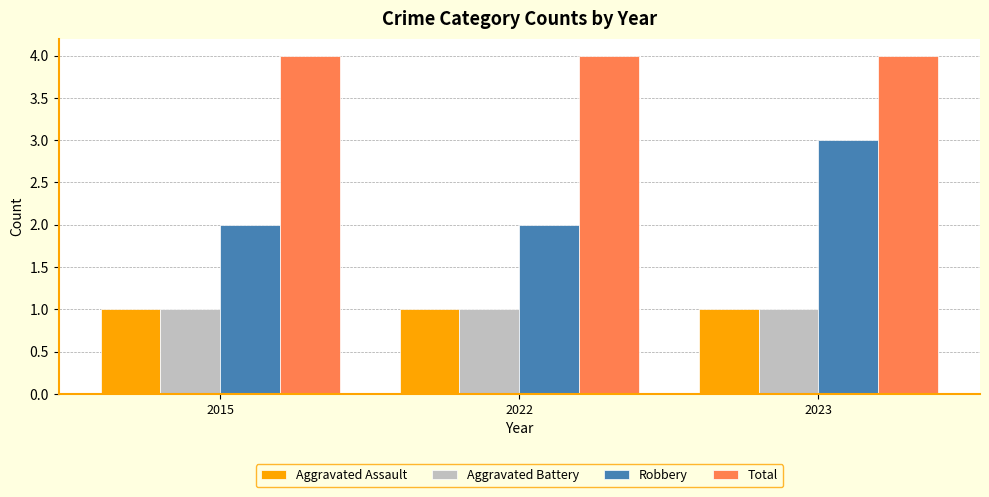

Reading left to right, extract all data points from this chart.

Aggravated Assault: 1	1	1
Aggravated Battery: 1	1	1
Robbery: 2	2	3
Total: 4	4	4